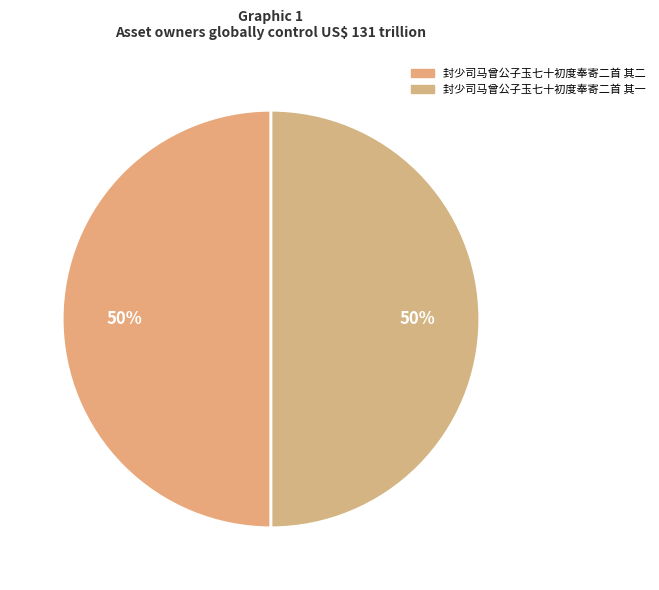

True or false: 封少司马曾公子玉七十初度奉寄二首 其二 accounts for 58% of the total.

False